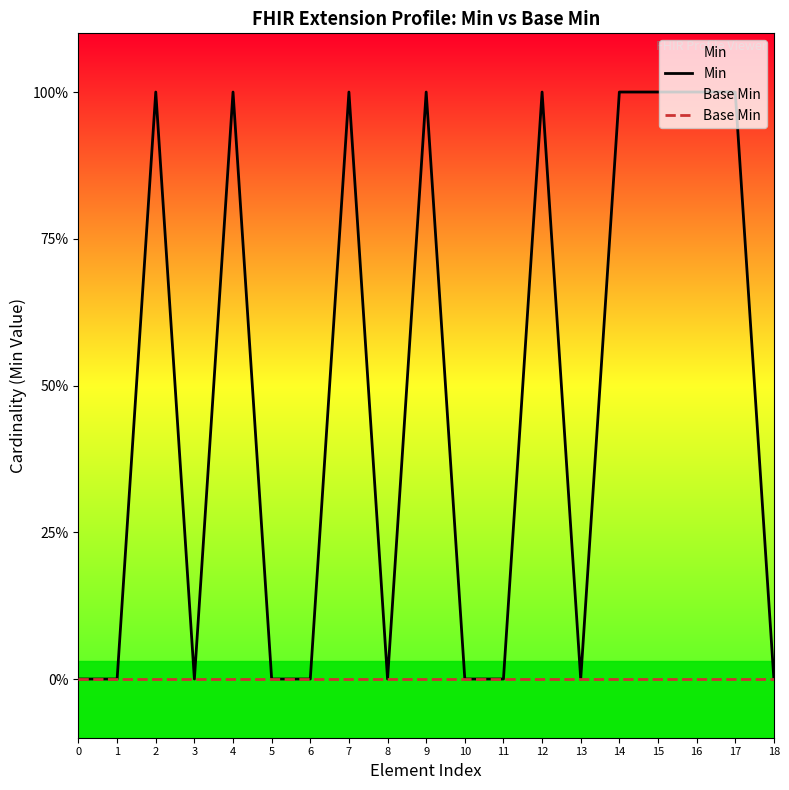

What is the value of the Min point at the 13th from the left?

1